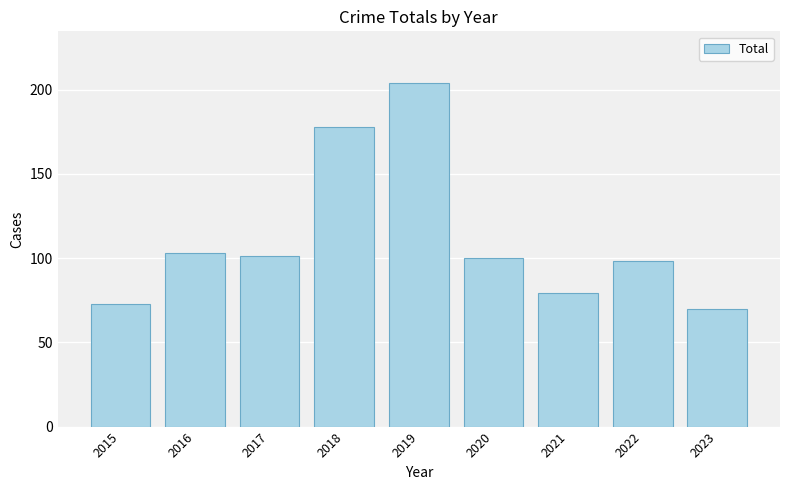

What is the change in value from 2016 to 2018?

+75